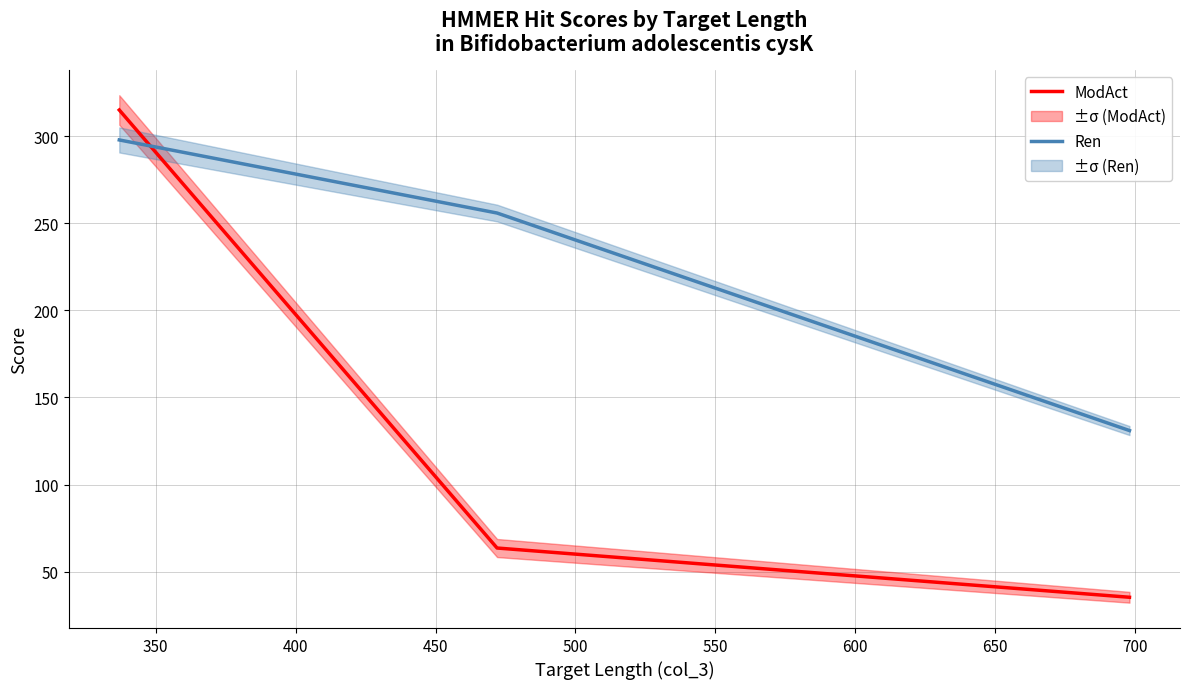

What is the value of the ModAct point at the 2nd from the left?

63.5